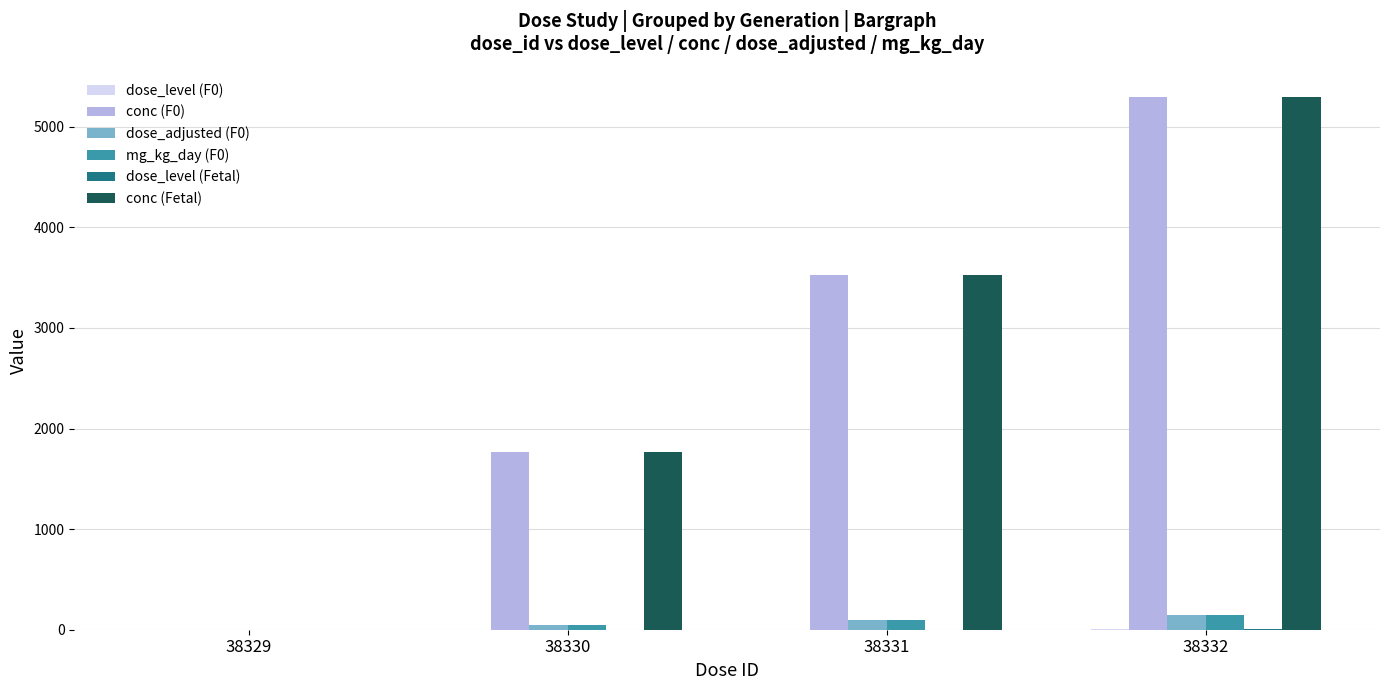

At which category does the chart reach its peak across all series?

38332